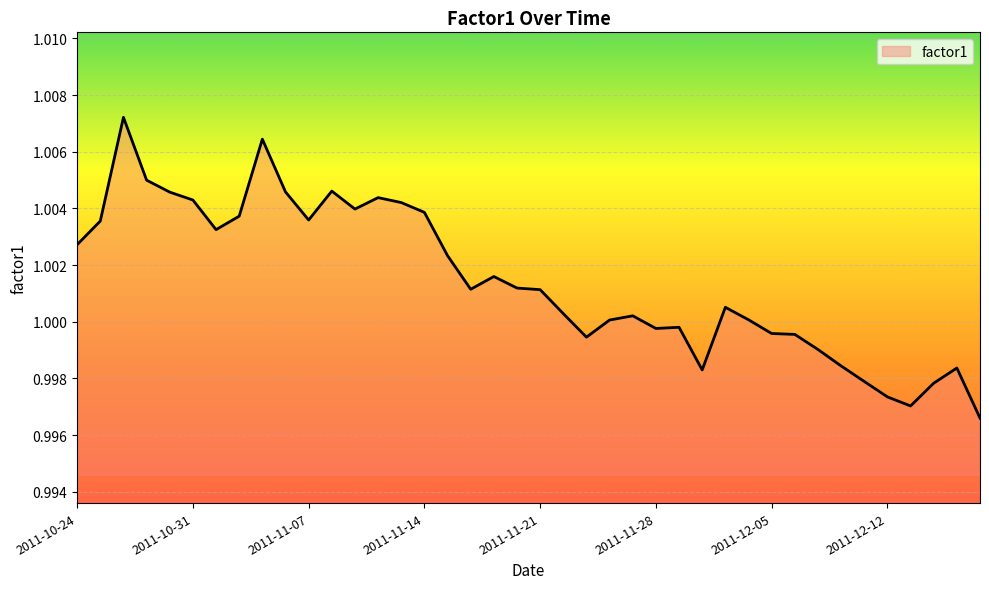

Does the chart have visible grid lines?

Yes